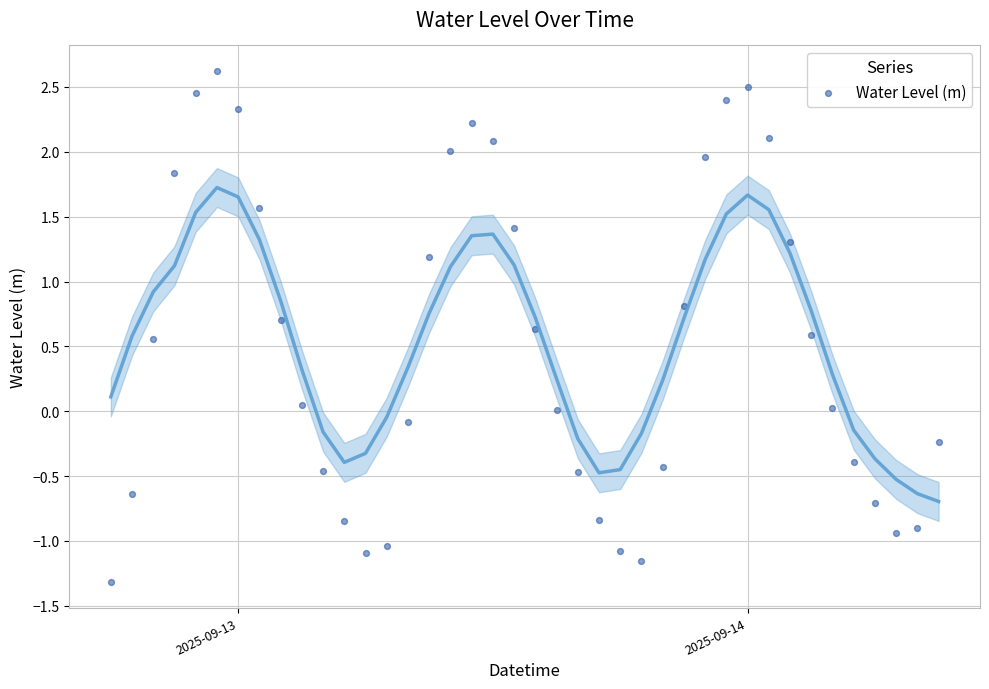

What is the range of X values (max minus min)?

1.6